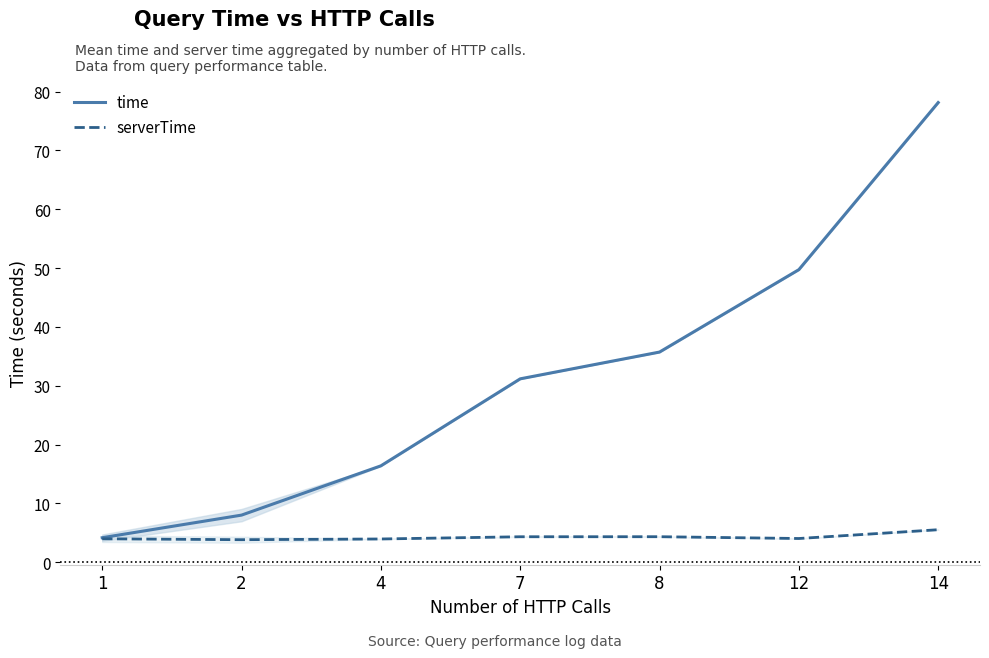

In serverTime, how many points are lower than both neighbors (excluding endpoints)?

2